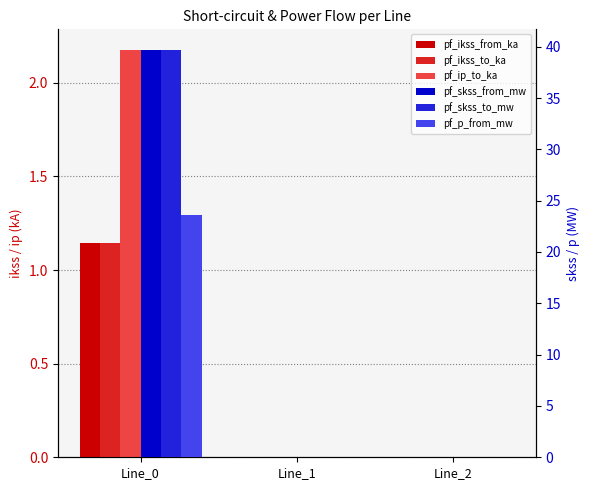

The pf_ikss_from_ka series shows 1.5 at Line_0. True or false?

False